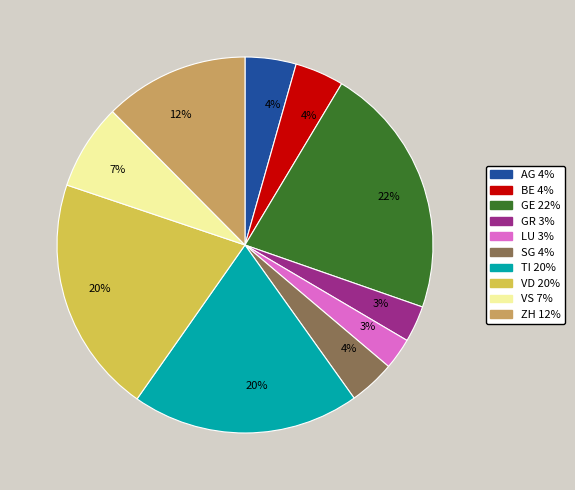

Does any single category account for the majority?

No